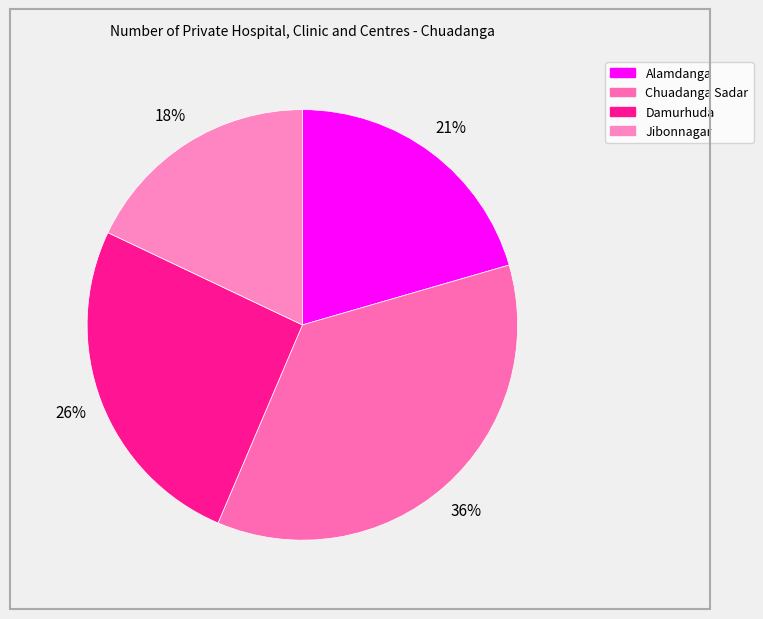

Rank the categories by value from highest to lowest.

Chuadanga Sadar, Damurhuda, Alamdanga, Jibonnagar